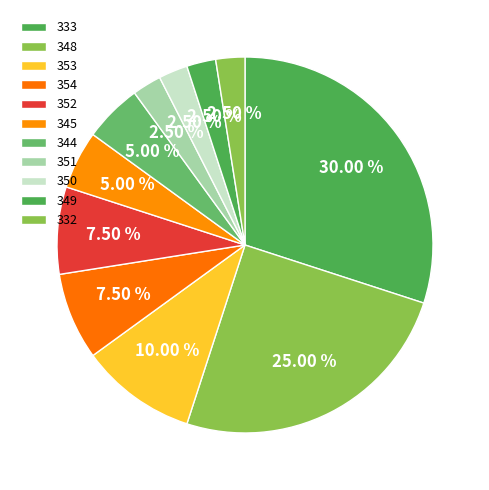

How many segments does this pie chart have?

11